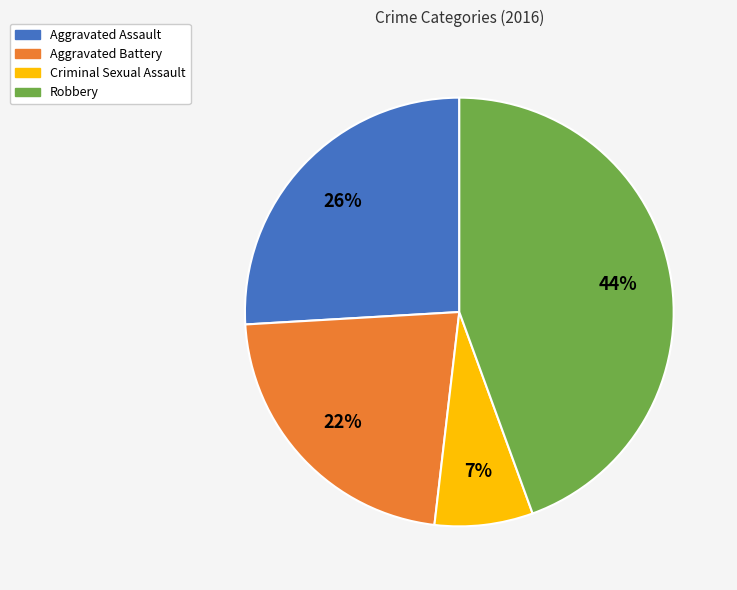

Approximately how many times larger is the value at Criminal Sexual Assault compared to Aggravated Assault?

0.3